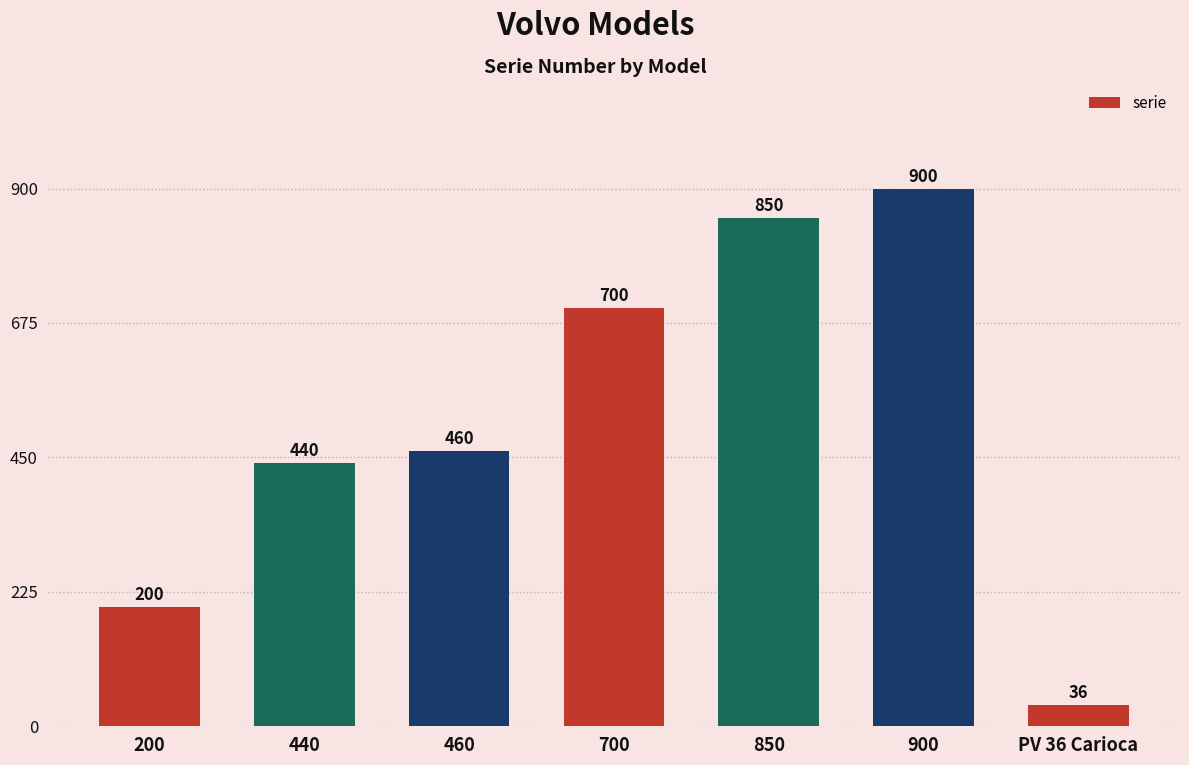

Does the chart contain any negative values?

No